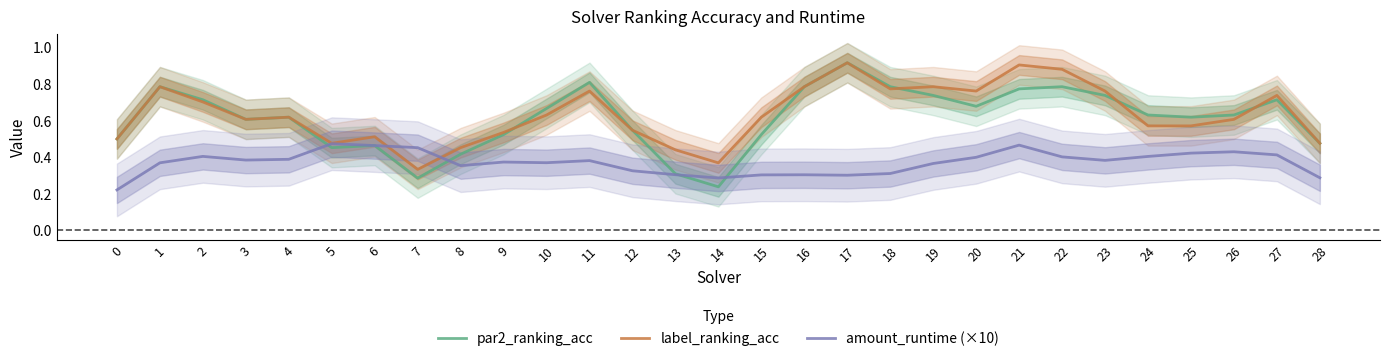

After their last crossing, which series has the higher values: par2_ranking_acc or amount_runtime (×10)?

par2_ranking_acc